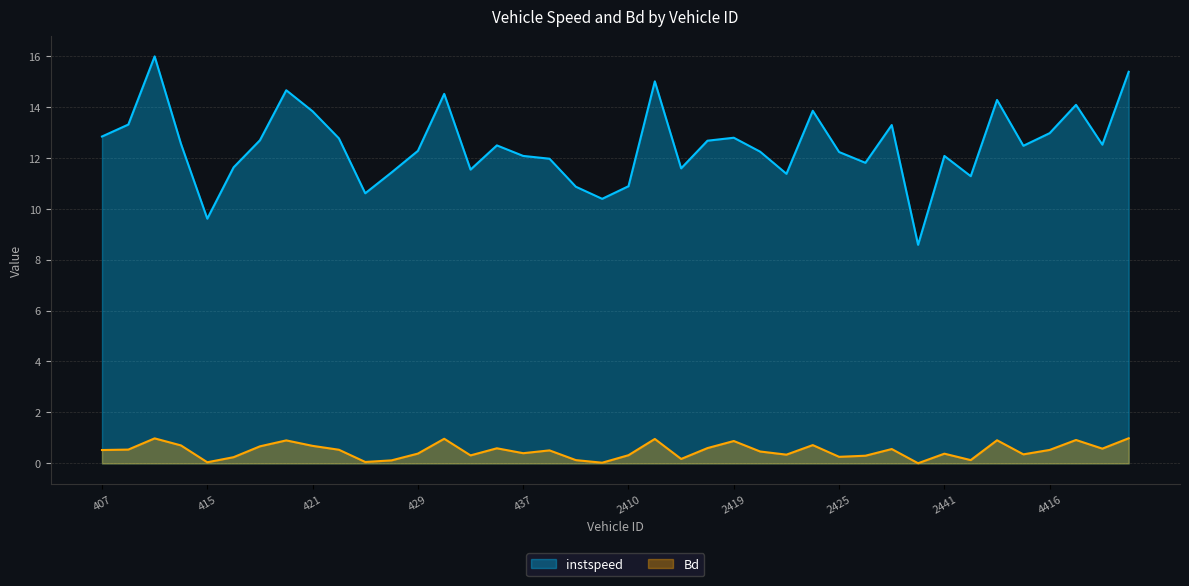

Which category has the highest value in the Bd series?

4420